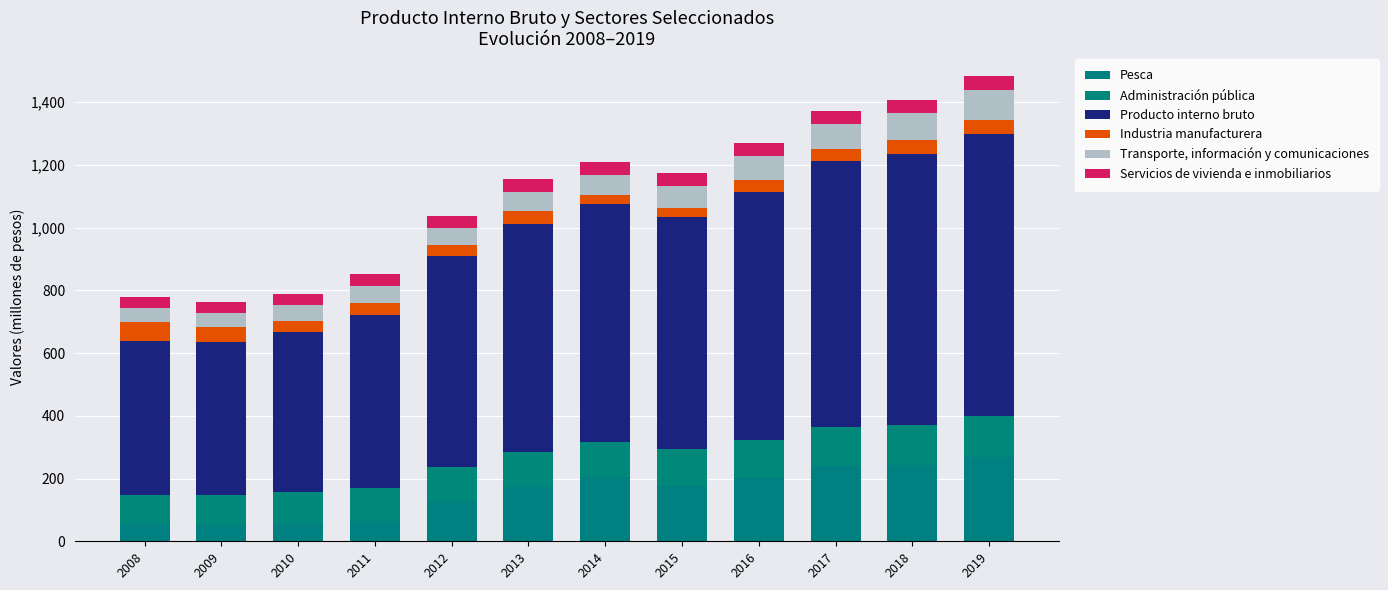

Are the bars grouped side by side (vs. stacked)?

No